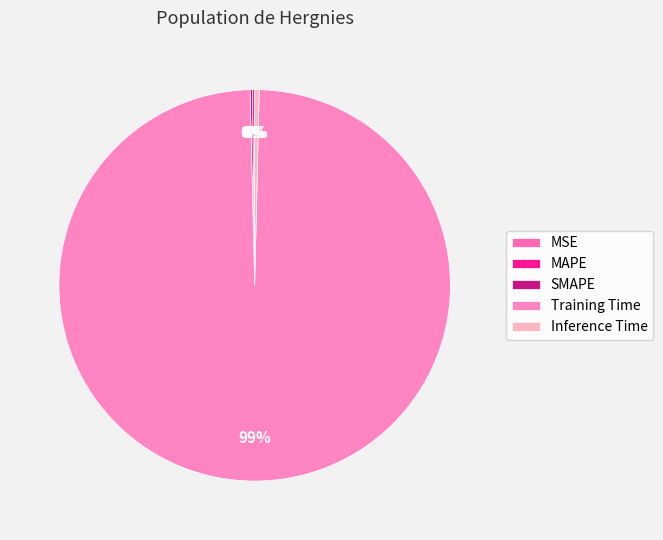

Which has a higher value, MSE or Training Time?

Training Time